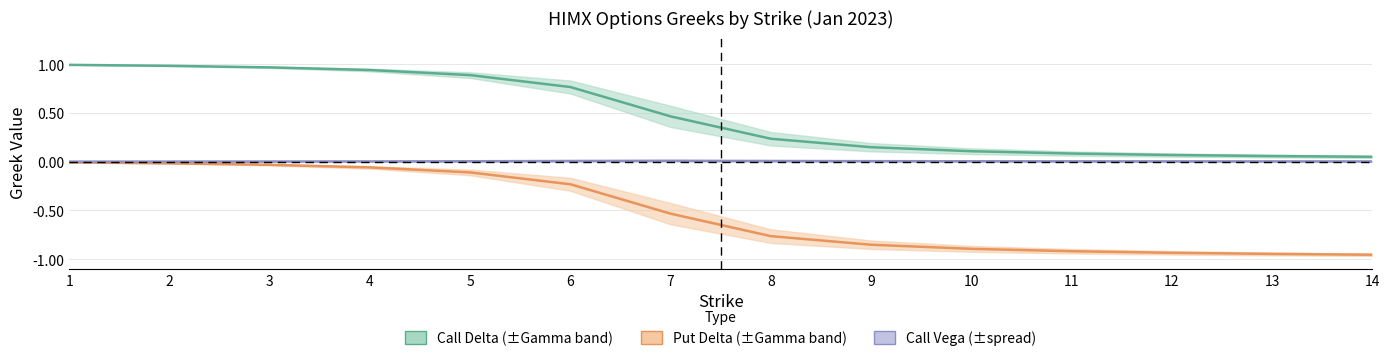

Between 2 and 4, which is larger?

2